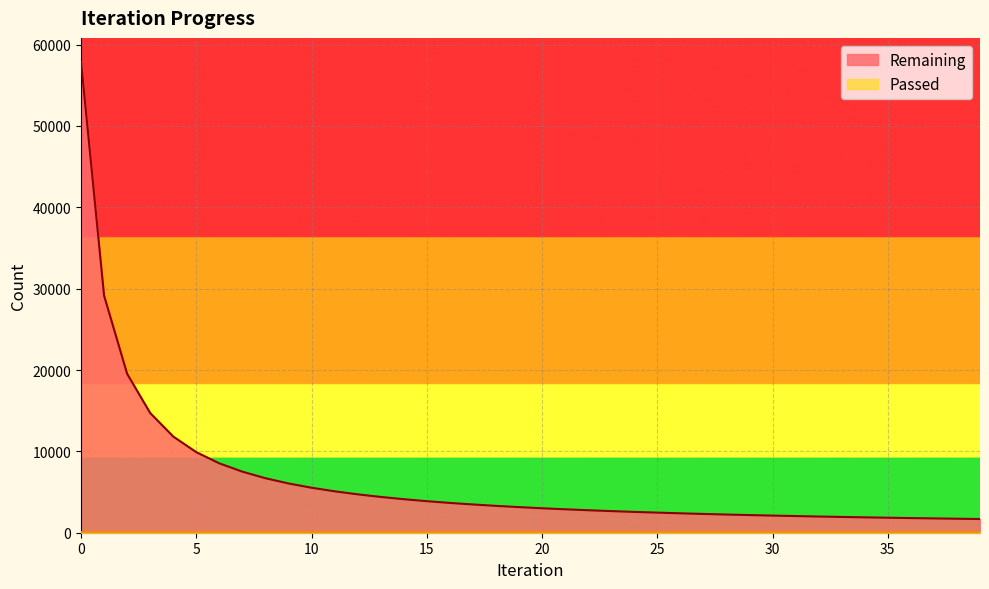

How many lines are shown in the chart?

2